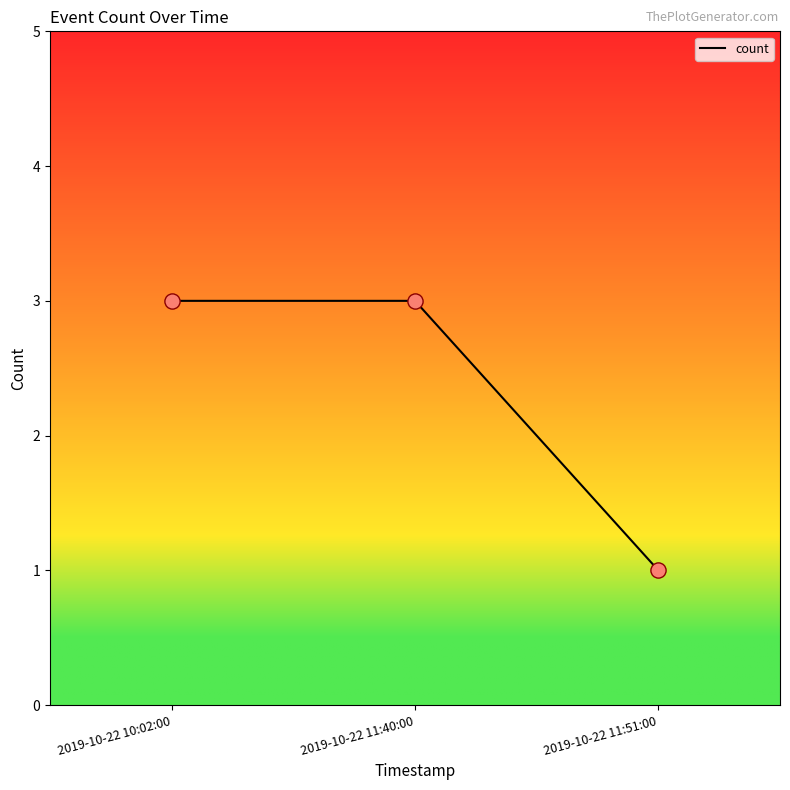

What is the ratio of the value at 2019-10-22 10:02:00 to the value at 2019-10-22 11:51:00?

3.0